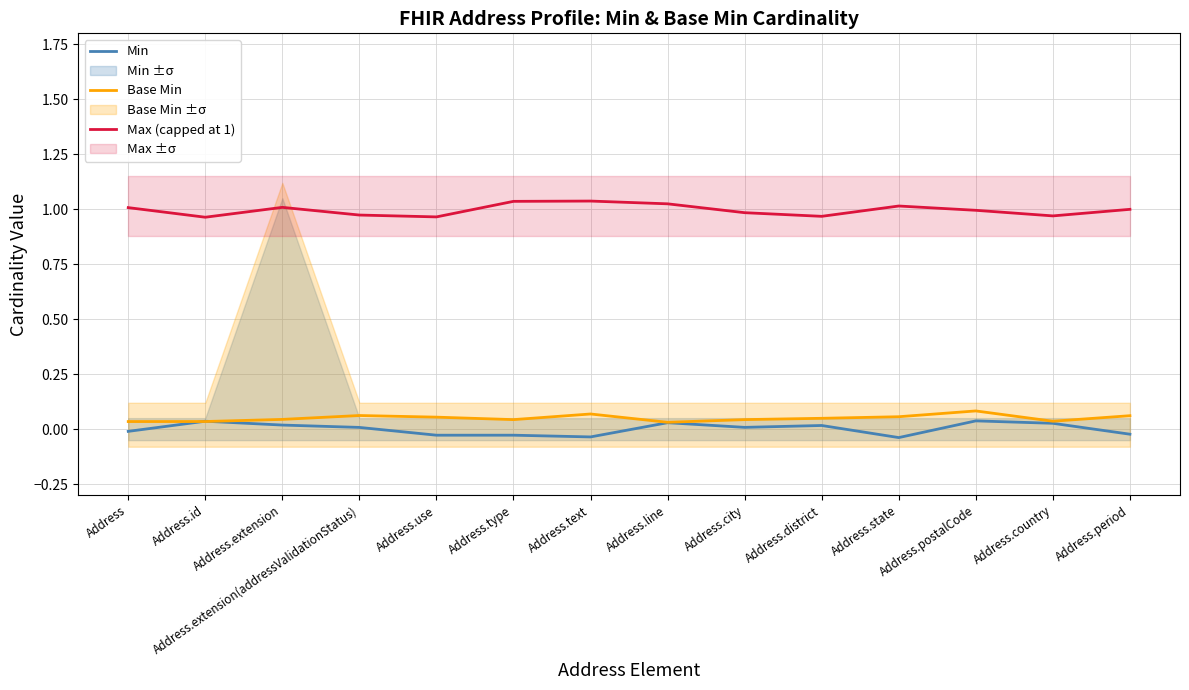

What is the approximate value of Base Min at Address.postalCode?

0.1